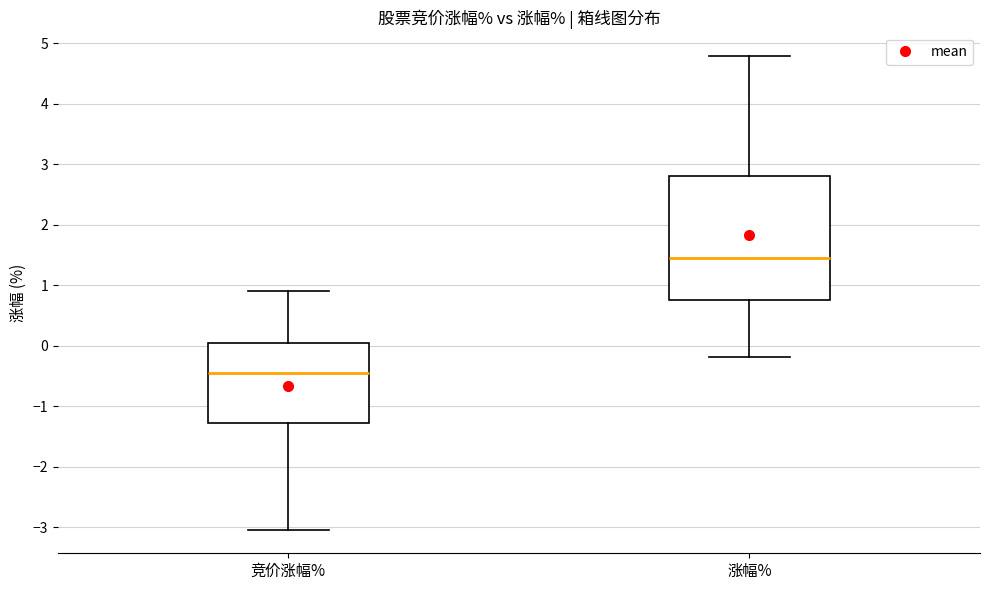

Where is the upper edge of the box for 竞价涨幅% on the y-axis? The values are not printed on the chart, so give them approximately, as read against the axis.

0.0